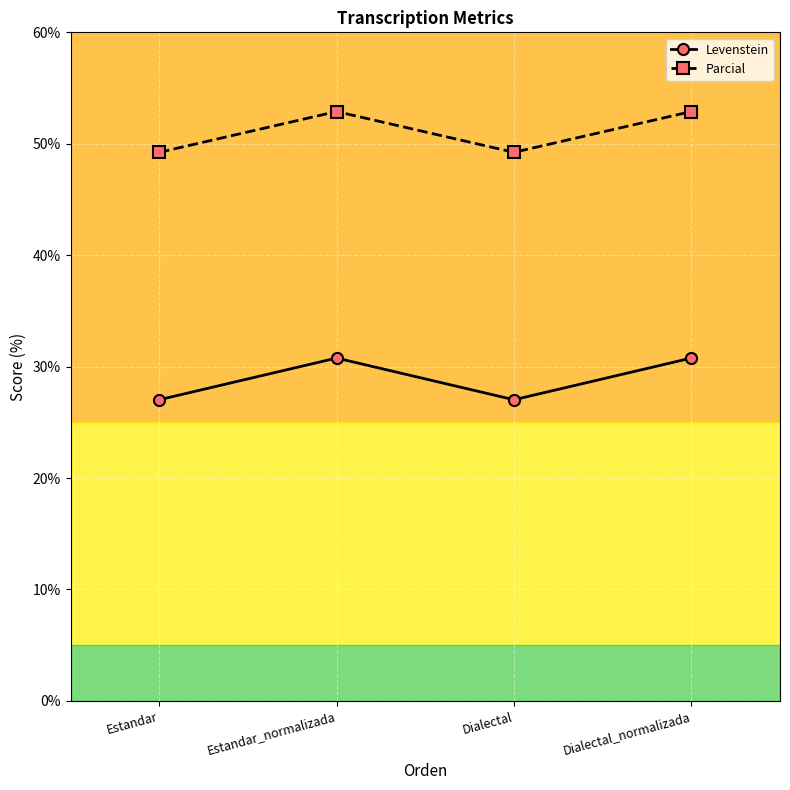

Is the value of Parcial at Dialectal_normalizada greater than the value of Levenstein at Estandar_normalizada?

Yes